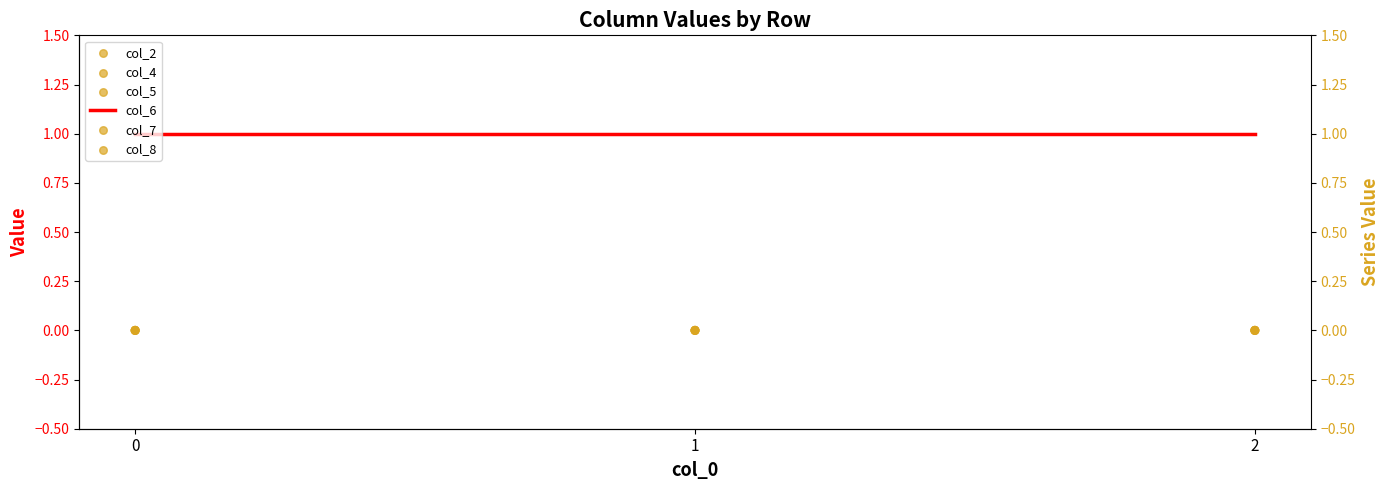

Is the value of col_2 at 0 greater than the value of col_8 at 1?

No